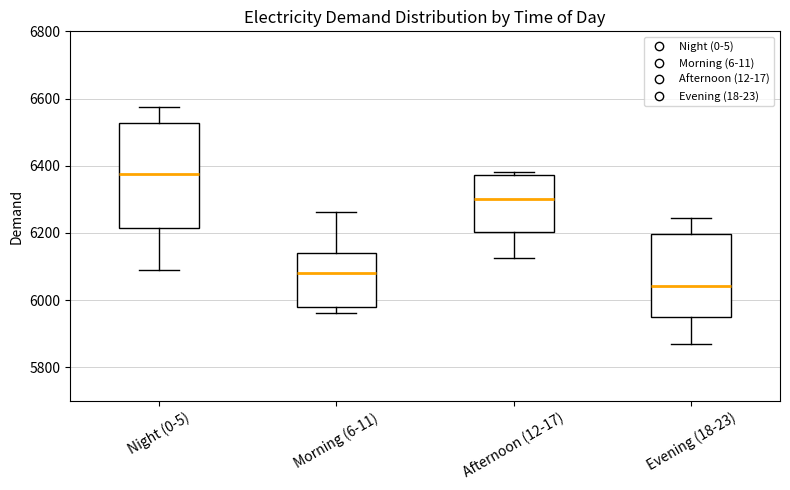

Comparing the boxes themselves (not the whiskers), which one is the tallest?

Night (0-5)